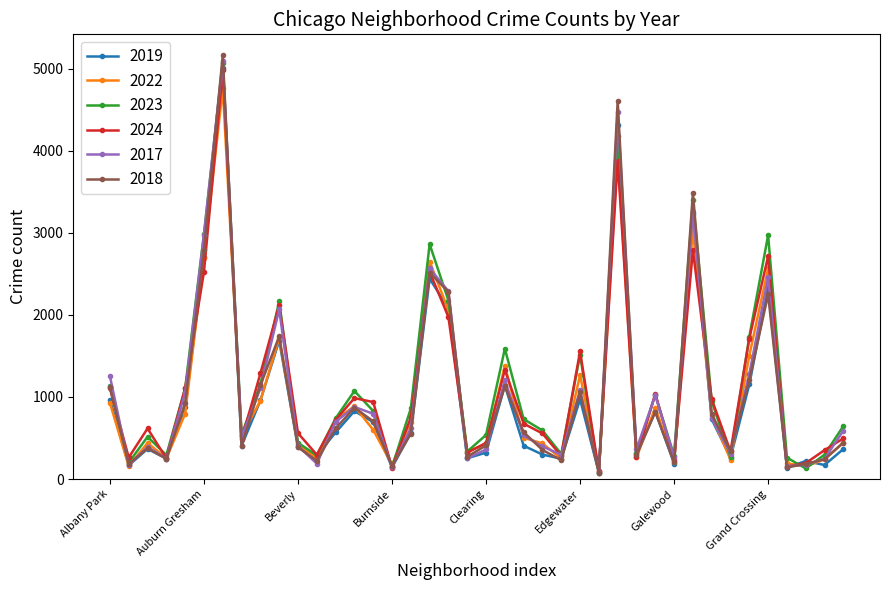

At how many categories does at least one series exceed 5151?

1